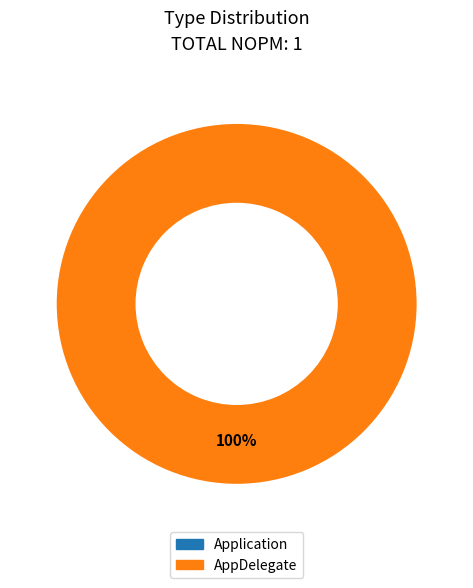

What is the largest slice in the pie chart?

AppDelegate